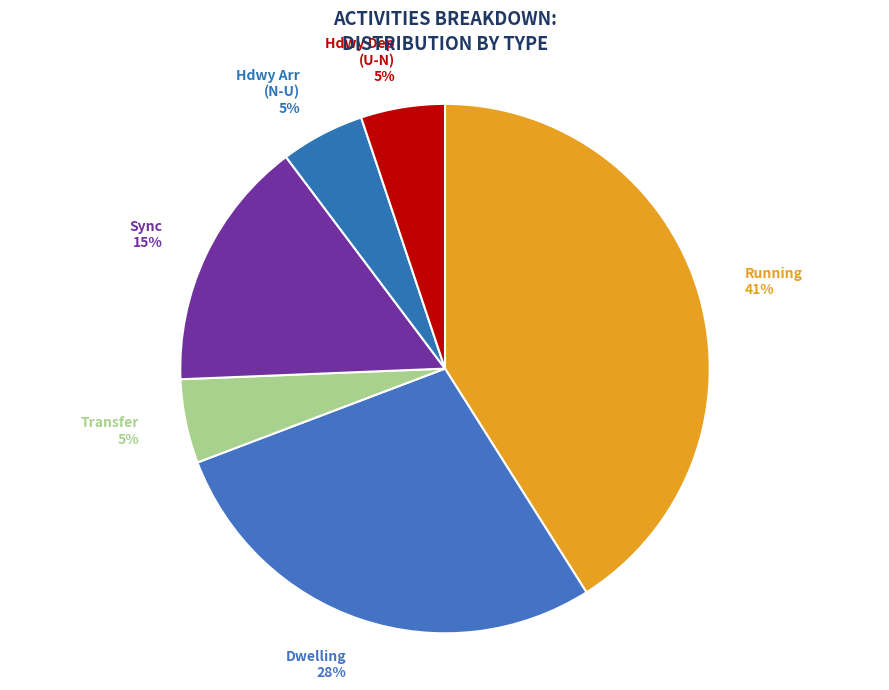

Between Dwelling and Running, which is larger?

Running